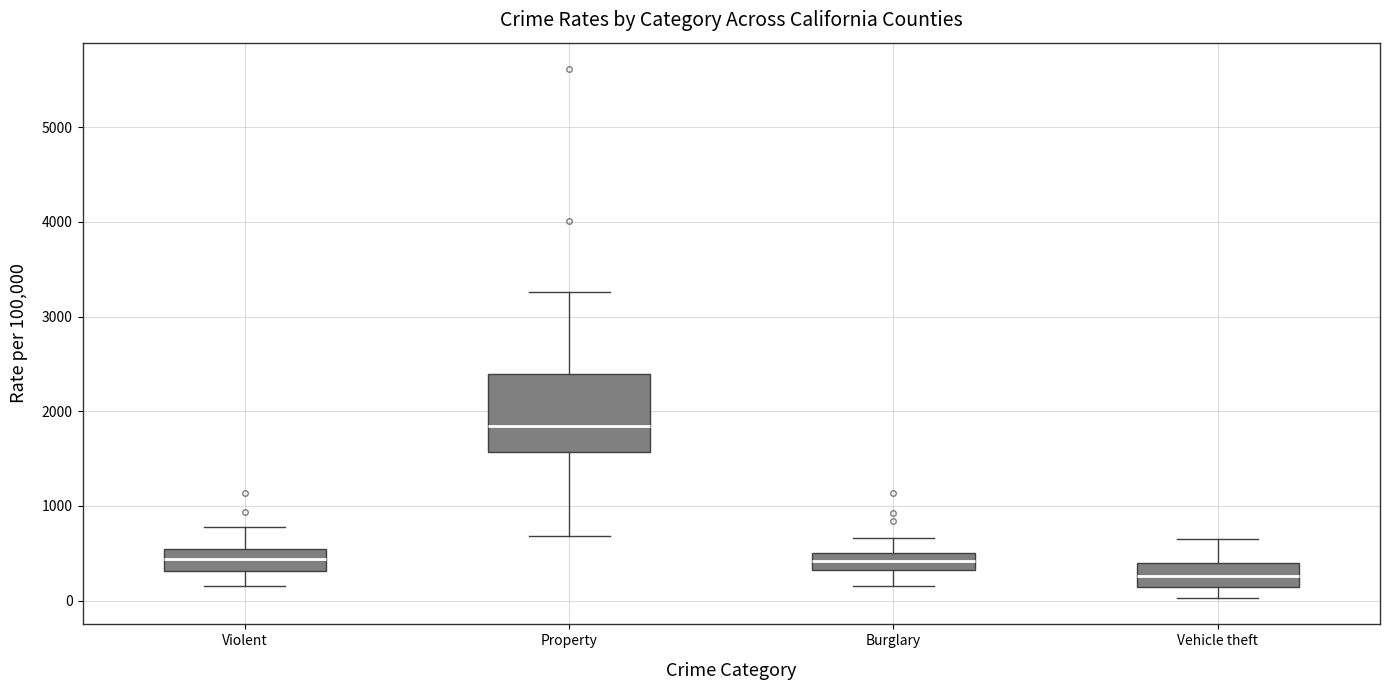

Comparing the boxes themselves (not the whiskers), which one is the tallest?

Property